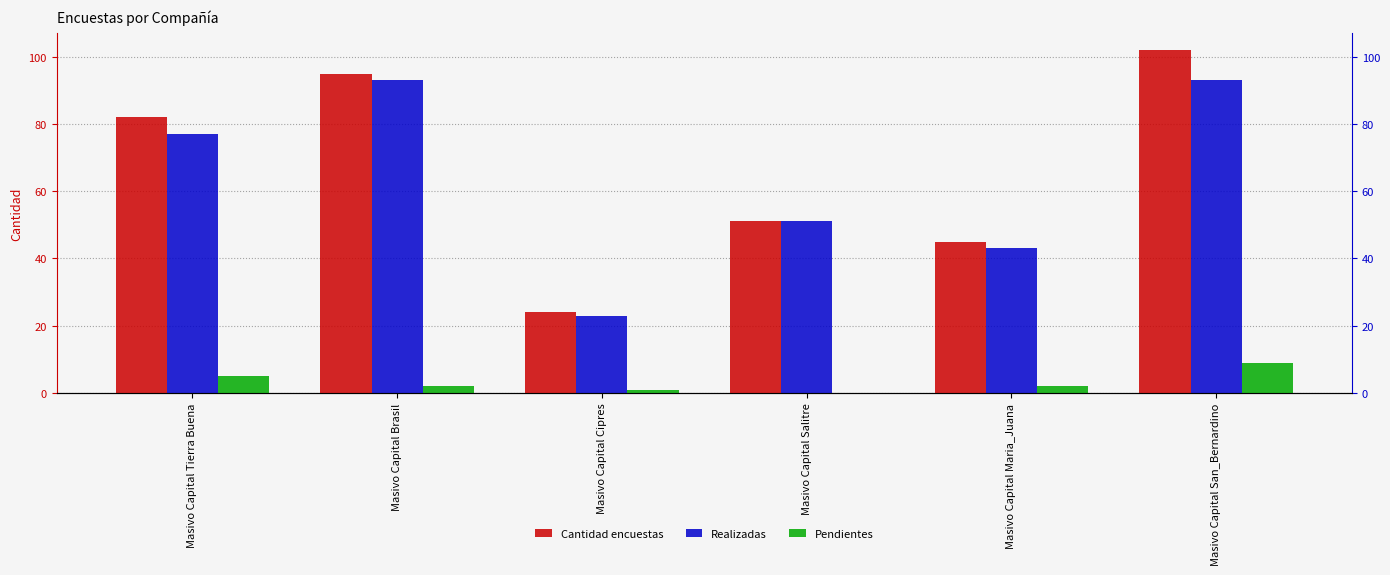

How many positive values does the Pendientes series have?

5